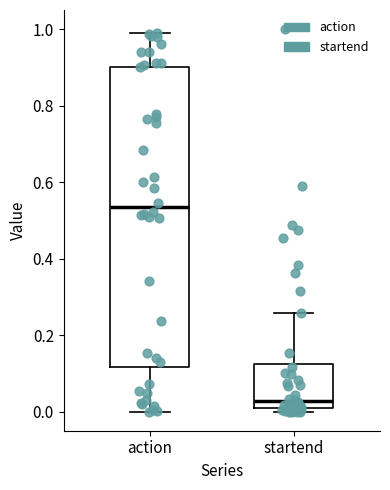

Which box's median line is the lowest?

startend